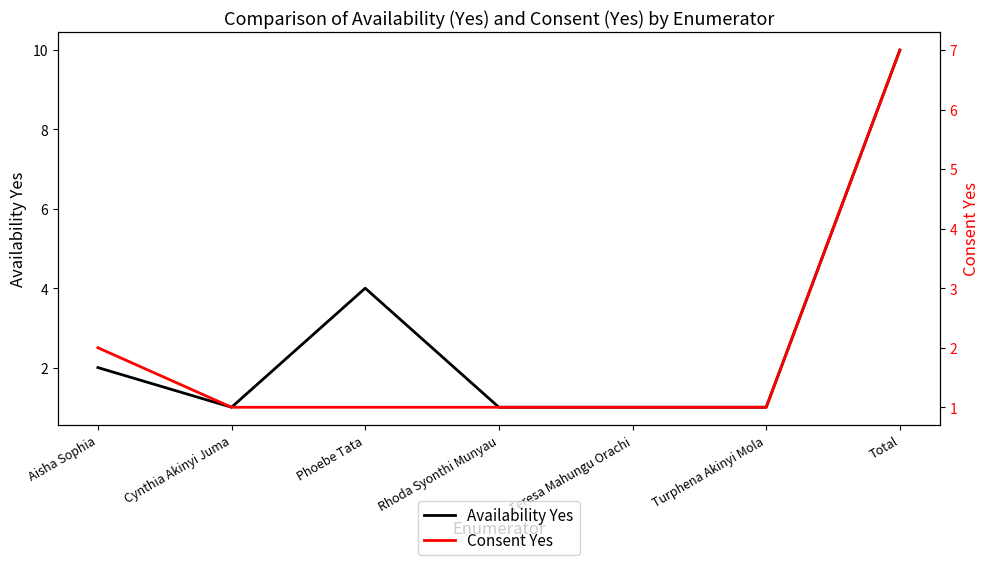

Read the Consent Yes value at Cynthia Akinyi Juma.

1